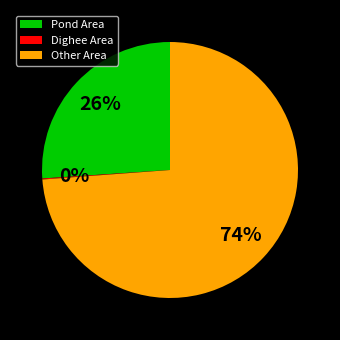

True or false: Pond Area accounts for 21% of the total.

False